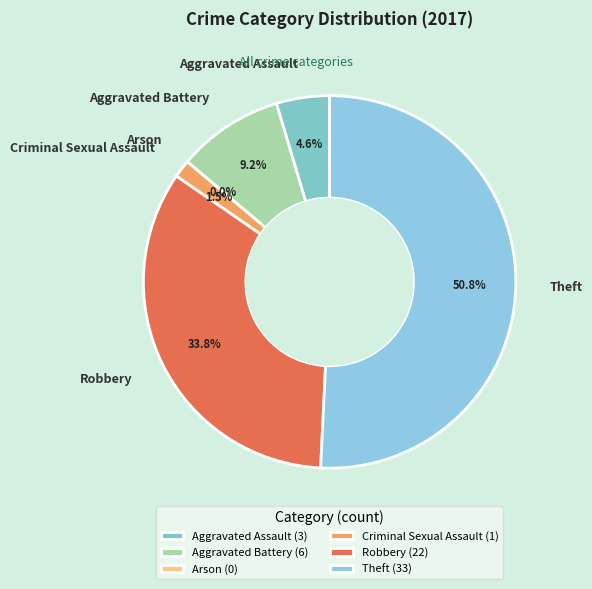

What percentage is the Robbery slice, to the nearest percent?

34%